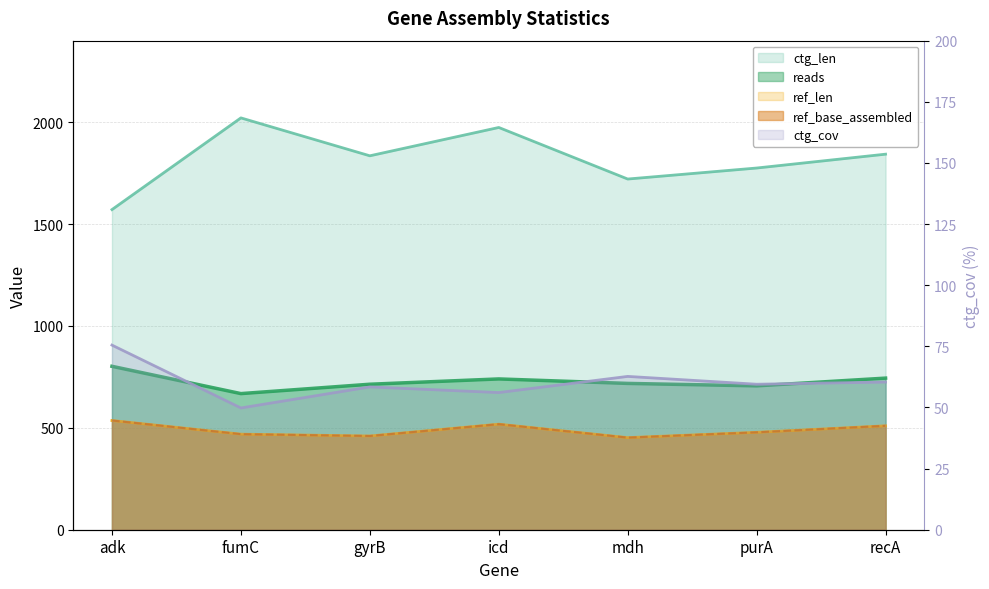

The ctg_len series shows 2370.5 at adk. True or false?

False